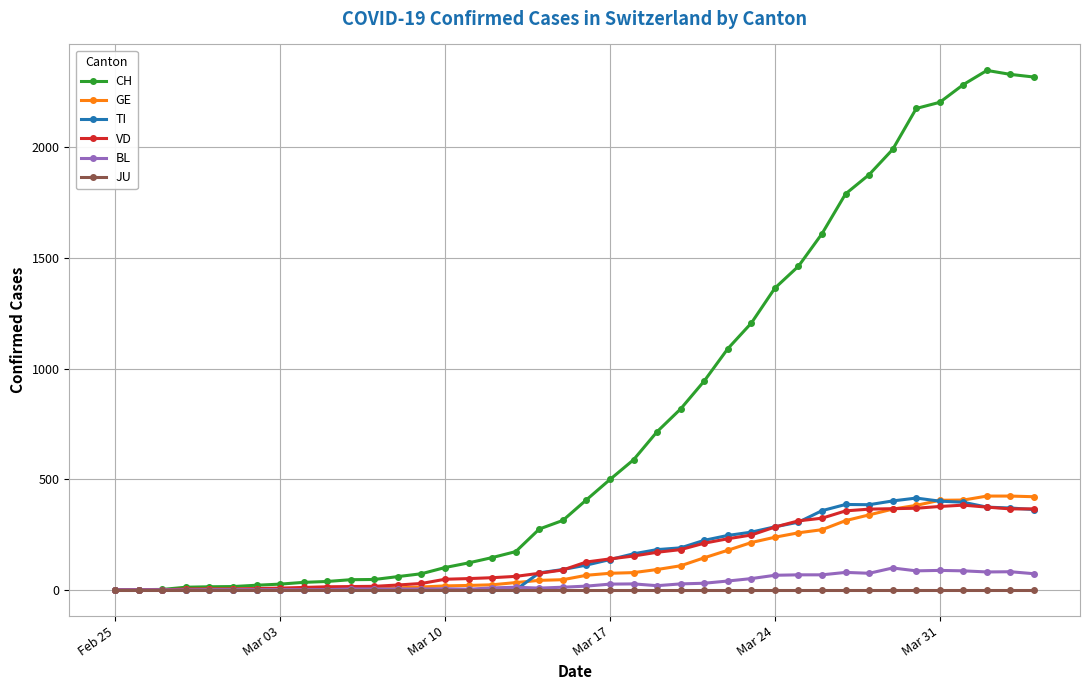

What is the greatest value displayed?

2348